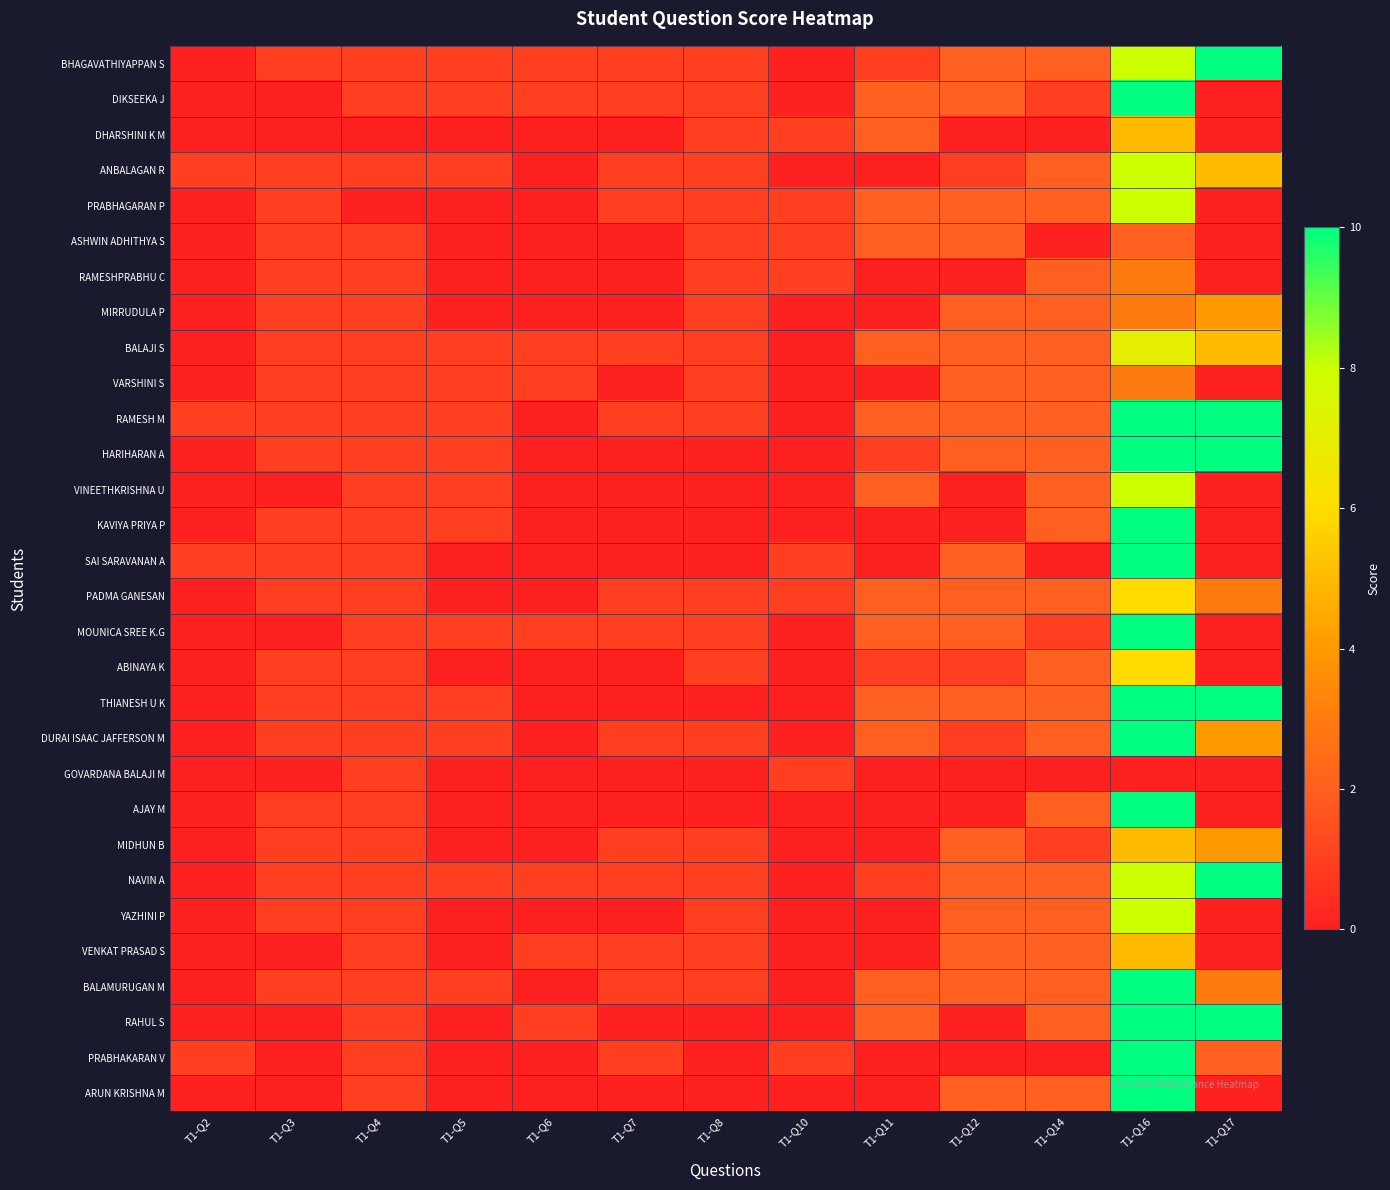

How many data points does each series have?

13